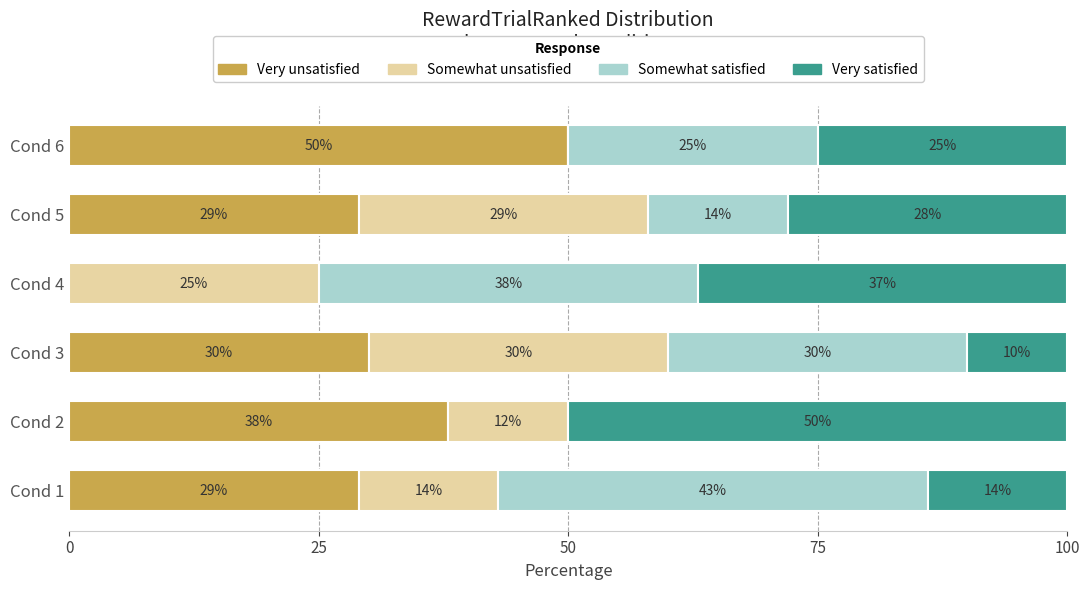

What is the highest value of the Very unsatisfied series?

50